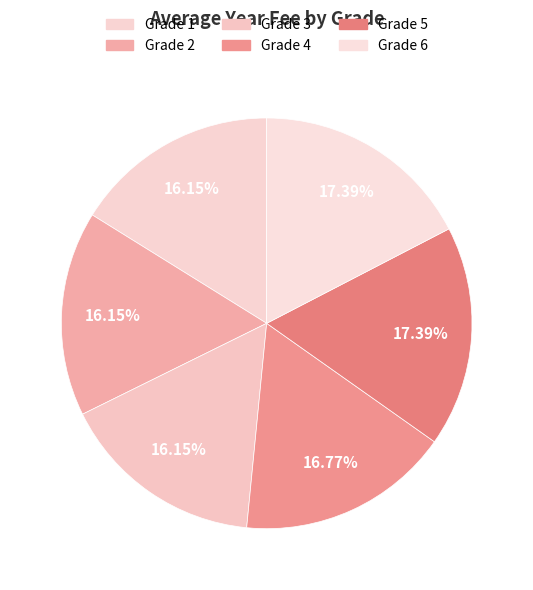

How many slices are in this pie chart?

6